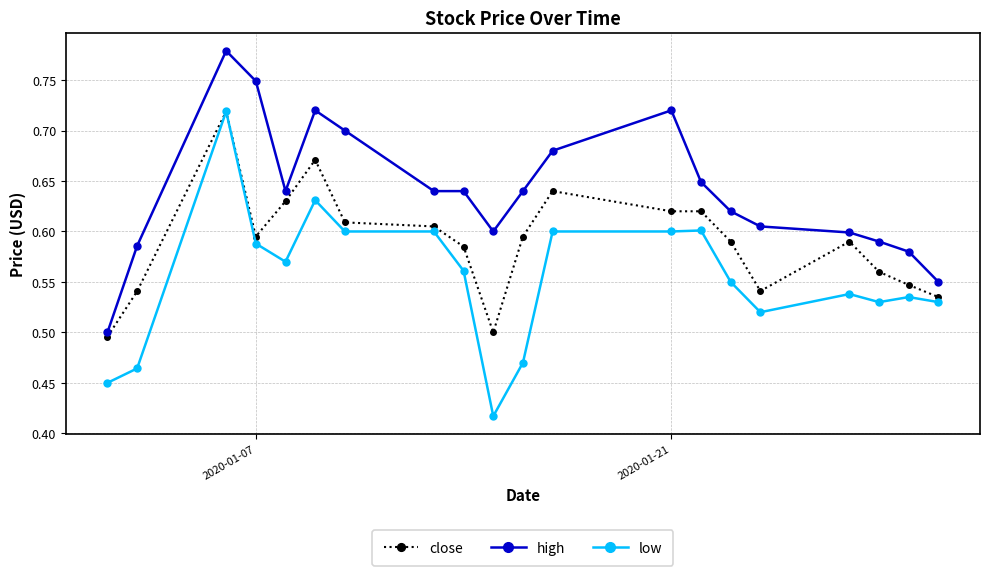

What is the sum of all low values?

11.1